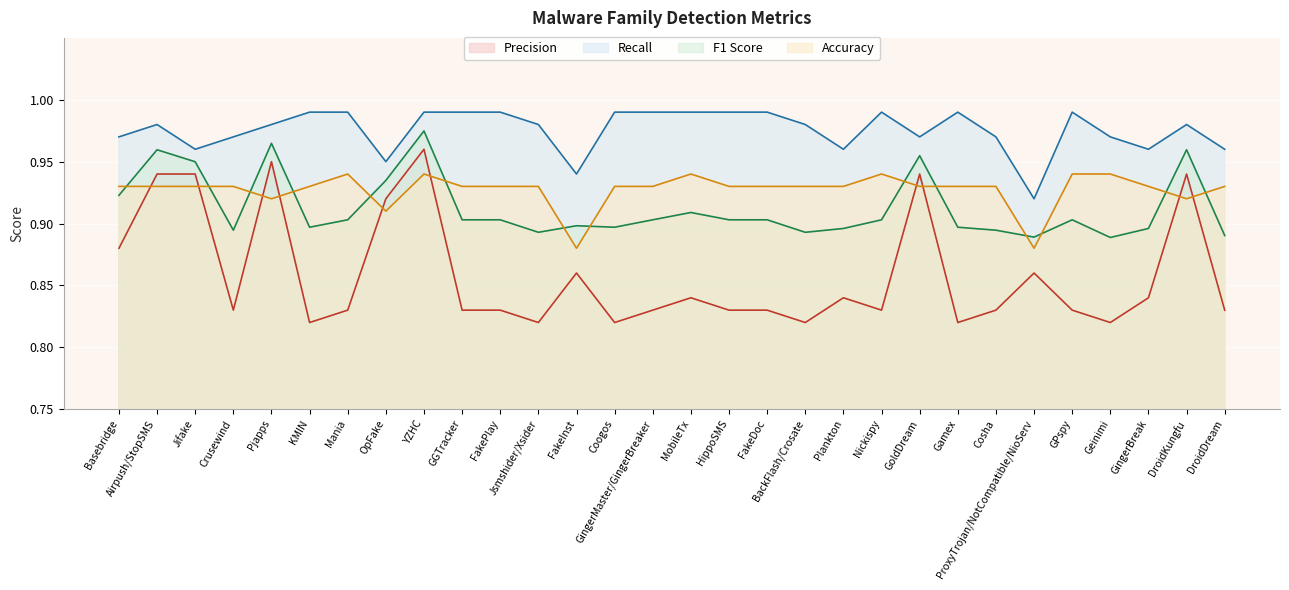

Reading left to right, what are all the values shown in this chart?

Precision: Basebridge=0.9	Airpush/StopSMS=0.9	Jifake=0.9	Crusewind=0.8	Pjapps=0.9	KMIN=0.8	Mania=0.8	OpFake=0.9	YZHC=1.0	GGTracker=0.8	FakePlay=0.8	Jsmshider/Xsider=0.8	FakeInst=0.9	Coogos=0.8	GingerMaster/GingerBreaker=0.8	MobileTx=0.8	HippoSMS=0.8	FakeDoc=0.8	BackFlash/Crosate=0.8	Plankton=0.8	Nickispy=0.8	GoldDream=0.9	Gamex=0.8	Cosha=0.8	ProxyTrojan/NotCompatible/NioServ=0.9	GPspy=0.8	Geinimi=0.8	GingerBreak=0.8	DroidKungfu=0.9	DroidDream=0.8
Recall: Basebridge=1.0	Airpush/StopSMS=1.0	Jifake=1.0	Crusewind=1.0	Pjapps=1.0	KMIN=1.0	Mania=1.0	OpFake=0.9	YZHC=1.0	GGTracker=1.0	FakePlay=1.0	Jsmshider/Xsider=1.0	FakeInst=0.9	Coogos=1.0	GingerMaster/GingerBreaker=1.0	MobileTx=1.0	HippoSMS=1.0	FakeDoc=1.0	BackFlash/Crosate=1.0	Plankton=1.0	Nickispy=1.0	GoldDream=1.0	Gamex=1.0	Cosha=1.0	ProxyTrojan/NotCompatible/NioServ=0.9	GPspy=1.0	Geinimi=1.0	GingerBreak=1.0	DroidKungfu=1.0	DroidDream=1.0
F1 score: Basebridge=0.9	Airpush/StopSMS=1.0	Jifake=0.9	Crusewind=0.9	Pjapps=1.0	KMIN=0.9	Mania=0.9	OpFake=0.9	YZHC=1.0	GGTracker=0.9	FakePlay=0.9	Jsmshider/Xsider=0.9	FakeInst=0.9	Coogos=0.9	GingerMaster/GingerBreaker=0.9	MobileTx=0.9	HippoSMS=0.9	FakeDoc=0.9	BackFlash/Crosate=0.9	Plankton=0.9	Nickispy=0.9	GoldDream=1.0	Gamex=0.9	Cosha=0.9	ProxyTrojan/NotCompatible/NioServ=0.9	GPspy=0.9	Geinimi=0.9	GingerBreak=0.9	DroidKungfu=1.0	DroidDream=0.9
Accuracy: Basebridge=0.9	Airpush/StopSMS=0.9	Jifake=0.9	Crusewind=0.9	Pjapps=0.9	KMIN=0.9	Mania=0.9	OpFake=0.9	YZHC=0.9	GGTracker=0.9	FakePlay=0.9	Jsmshider/Xsider=0.9	FakeInst=0.9	Coogos=0.9	GingerMaster/GingerBreaker=0.9	MobileTx=0.9	HippoSMS=0.9	FakeDoc=0.9	BackFlash/Crosate=0.9	Plankton=0.9	Nickispy=0.9	GoldDream=0.9	Gamex=0.9	Cosha=0.9	ProxyTrojan/NotCompatible/NioServ=0.9	GPspy=0.9	Geinimi=0.9	GingerBreak=0.9	DroidKungfu=0.9	DroidDream=0.9